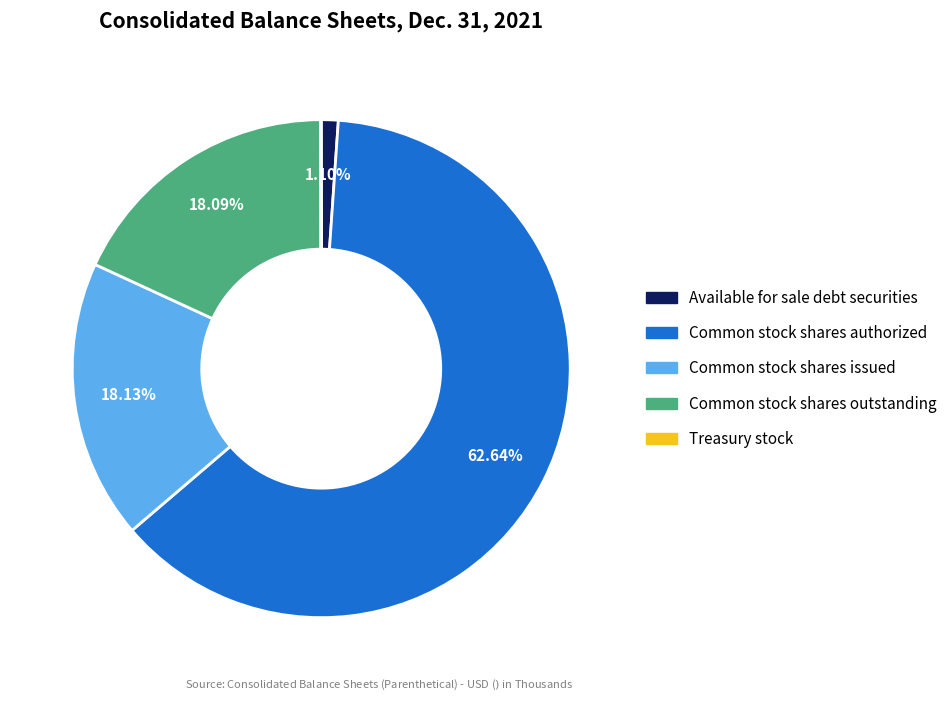

Which slice is the largest?

Common stock shares authorized